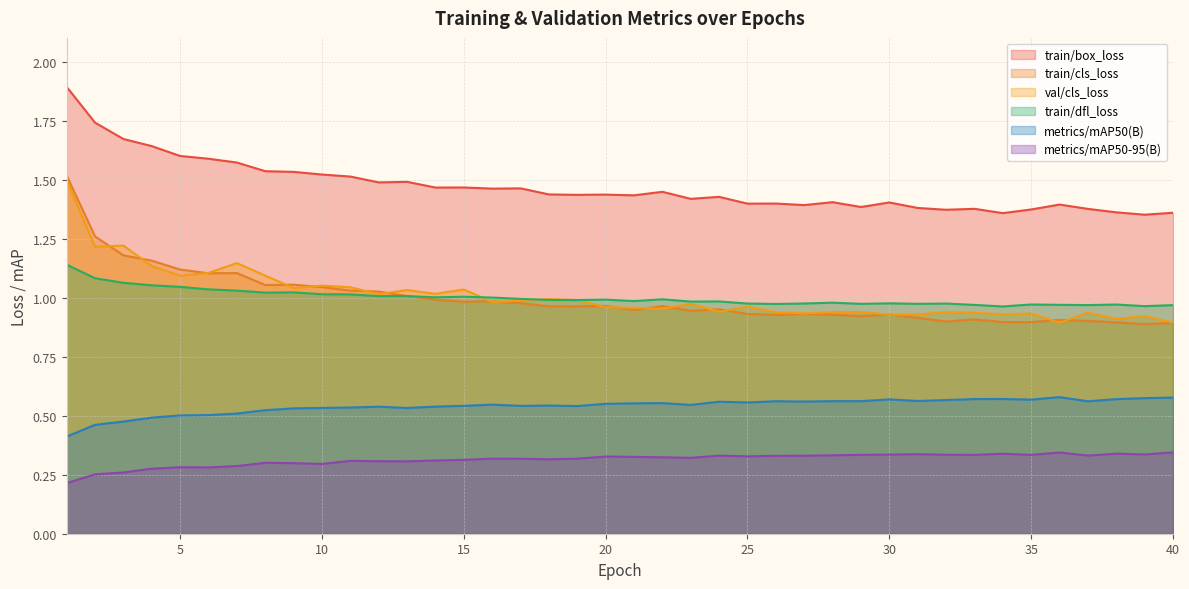

Rank the series by their maximum value, from highest to lowest.

train/box_loss, train/cls_loss, val/cls_loss, train/dfl_loss, metrics/mAP50(B), metrics/mAP50-95(B)